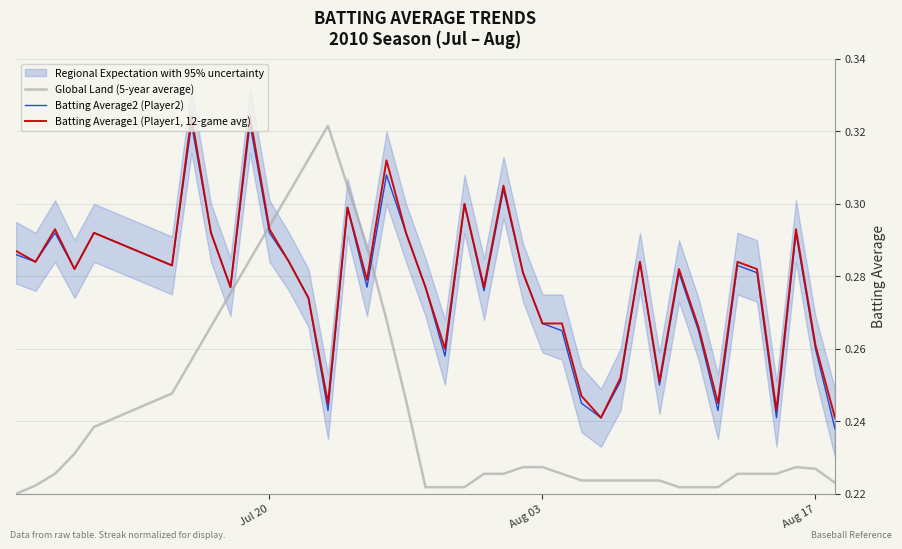

How many intersections are there between Global Land (5-year average) and Batting Average2 (Player2)?

2